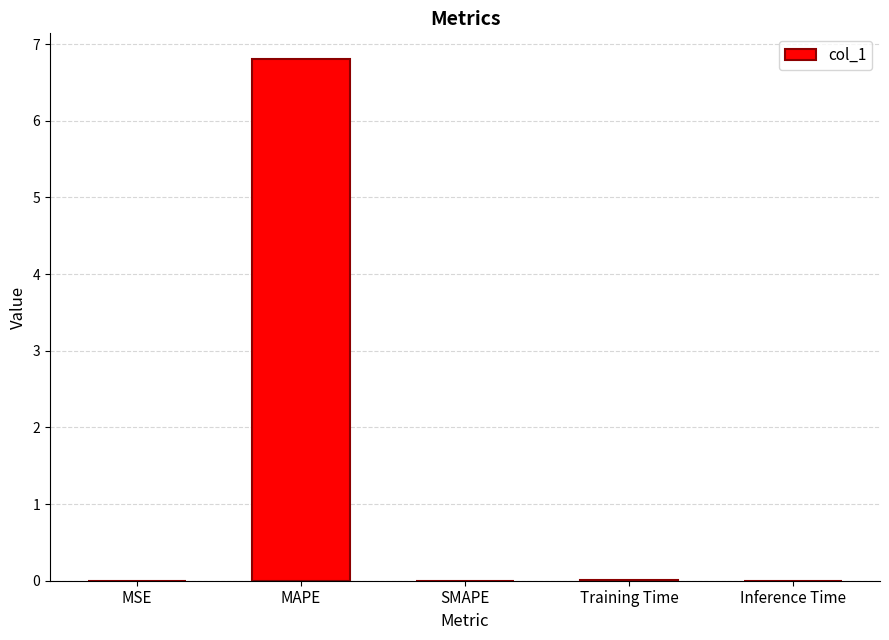

How many categories are shown in the chart?

5